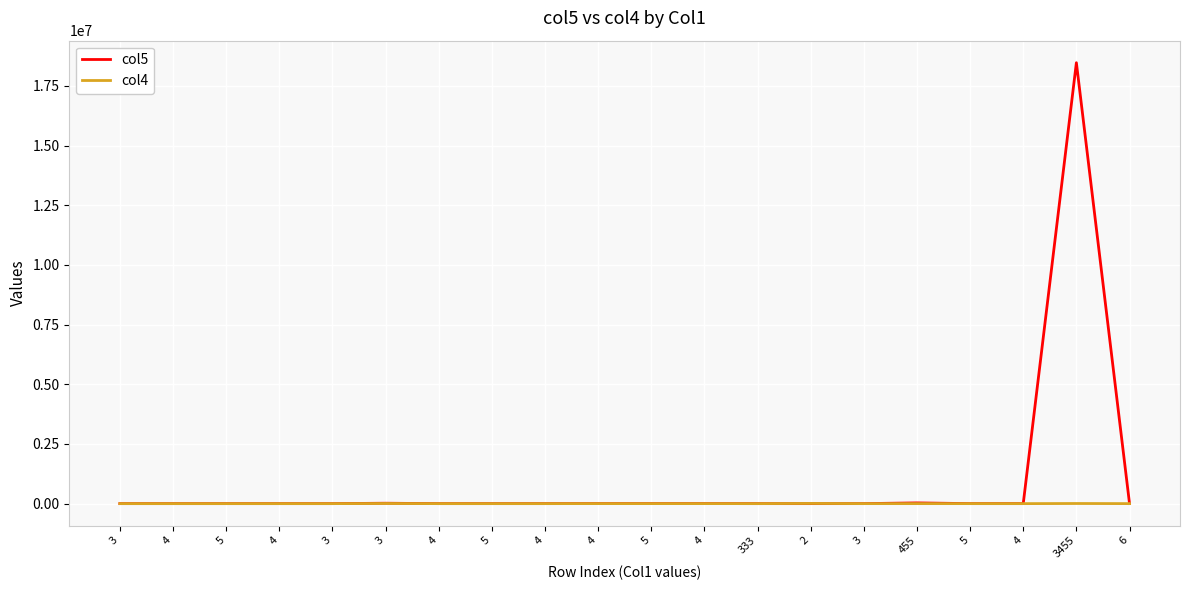

How many intersections are there between col5 and col4?

2